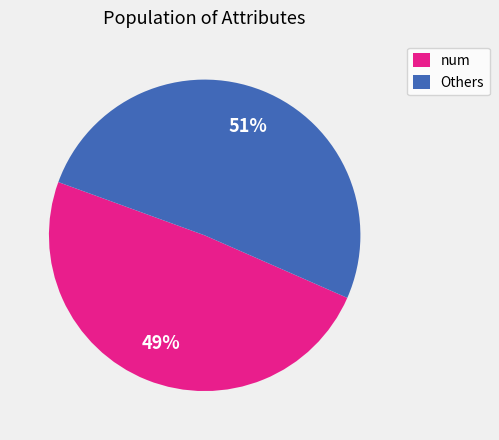

To the nearest percent, what is the difference between the largest and smallest slice percentages?

2%